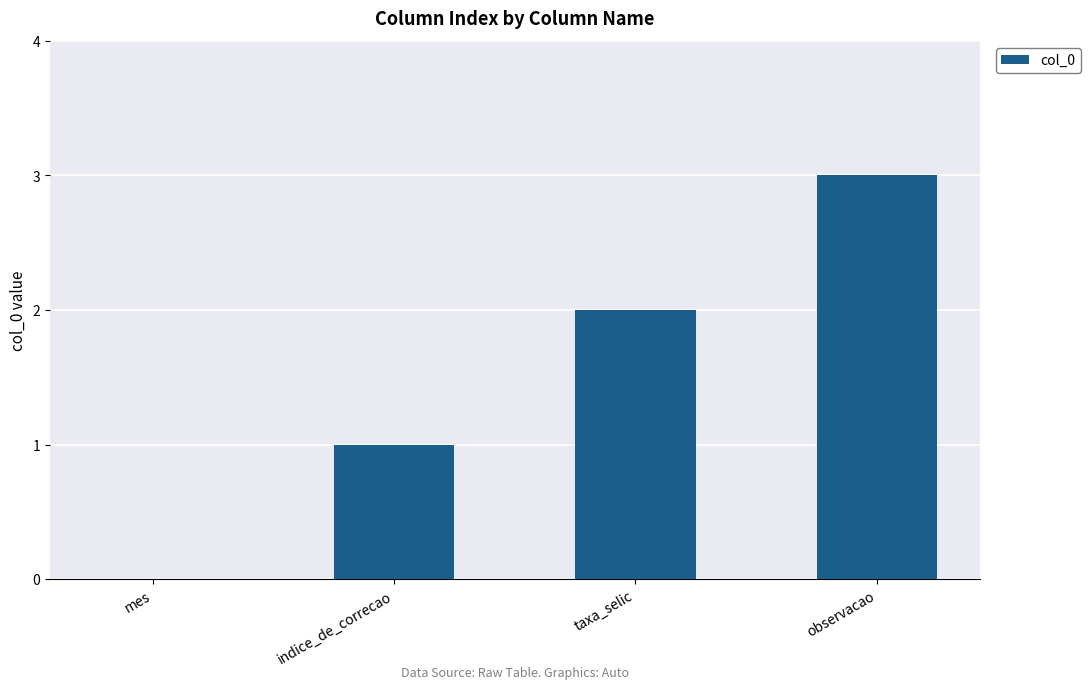

Between observacao and mes, which is larger?

observacao